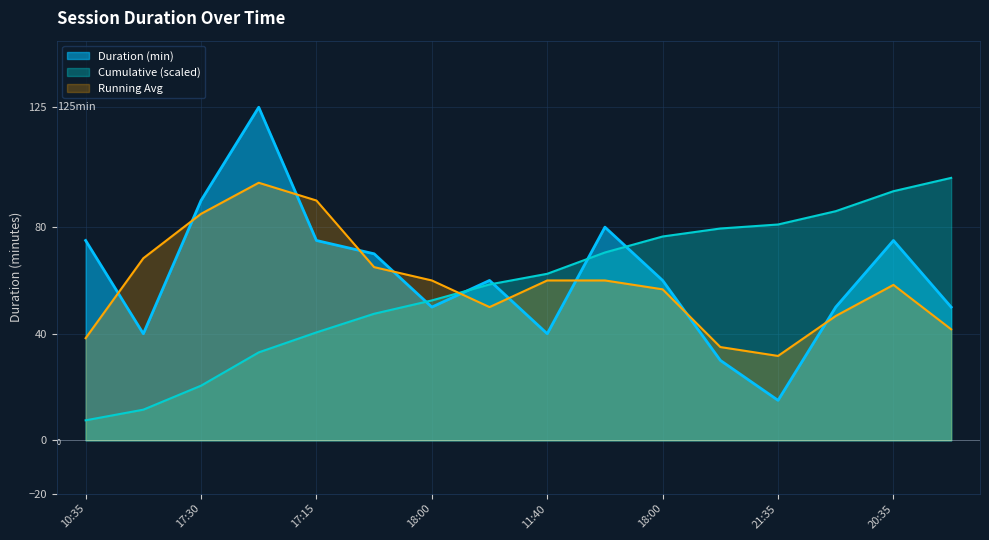

What is the label of the 1st point from the right?

23:09